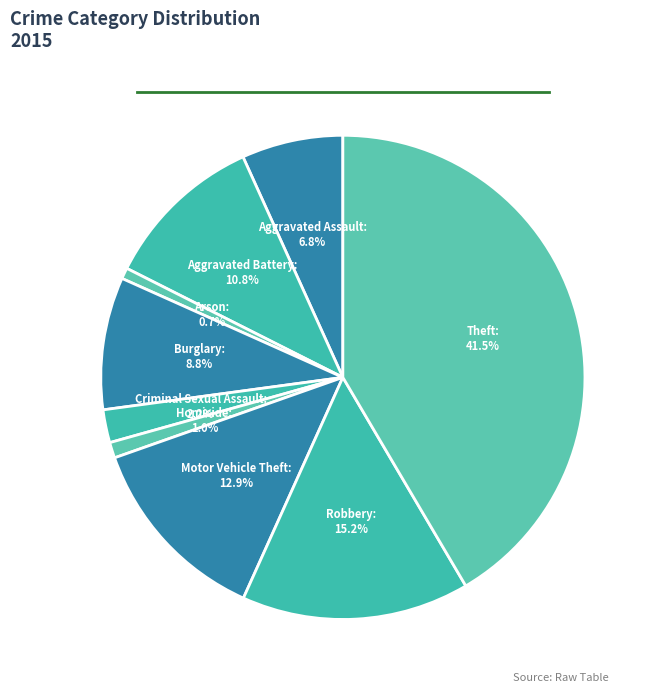

How much of the chart is everything except Burglary?

91.2%